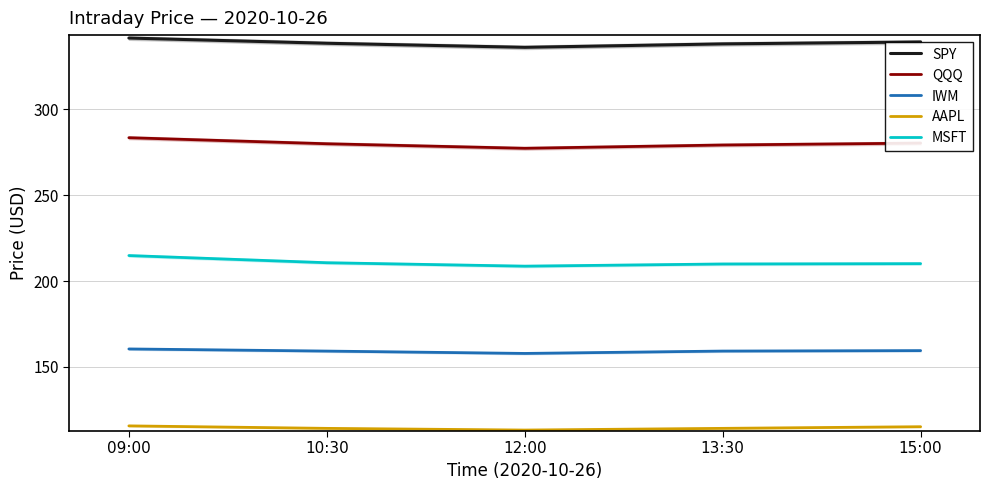

How many interior local valleys does the QQQ series have?

1